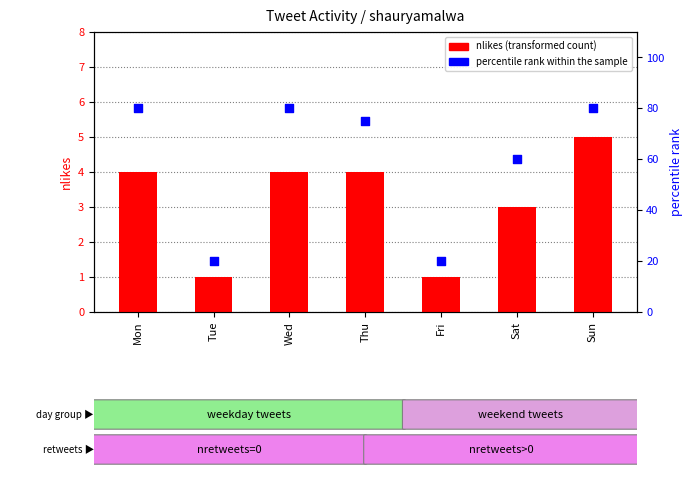

What are all the series names shown in the legend?

nlikes (transformed count), percentile rank within the sample